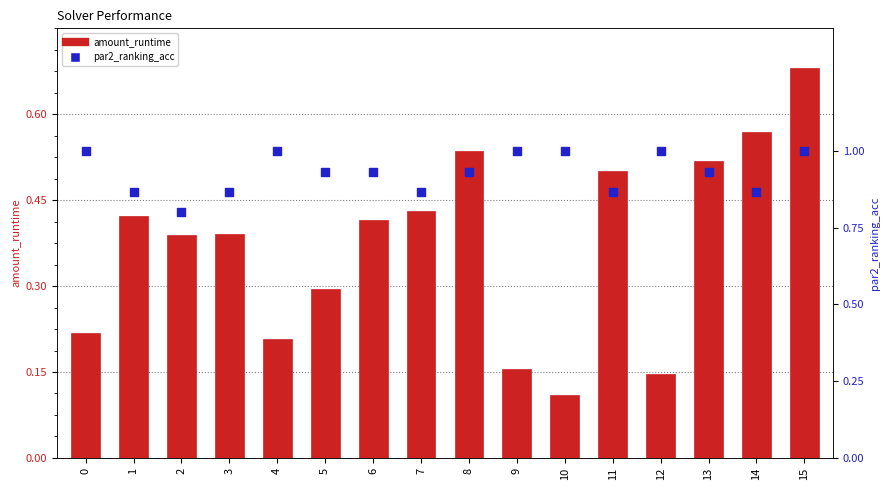

Which series has the widest spread of Y values?

amount_runtime